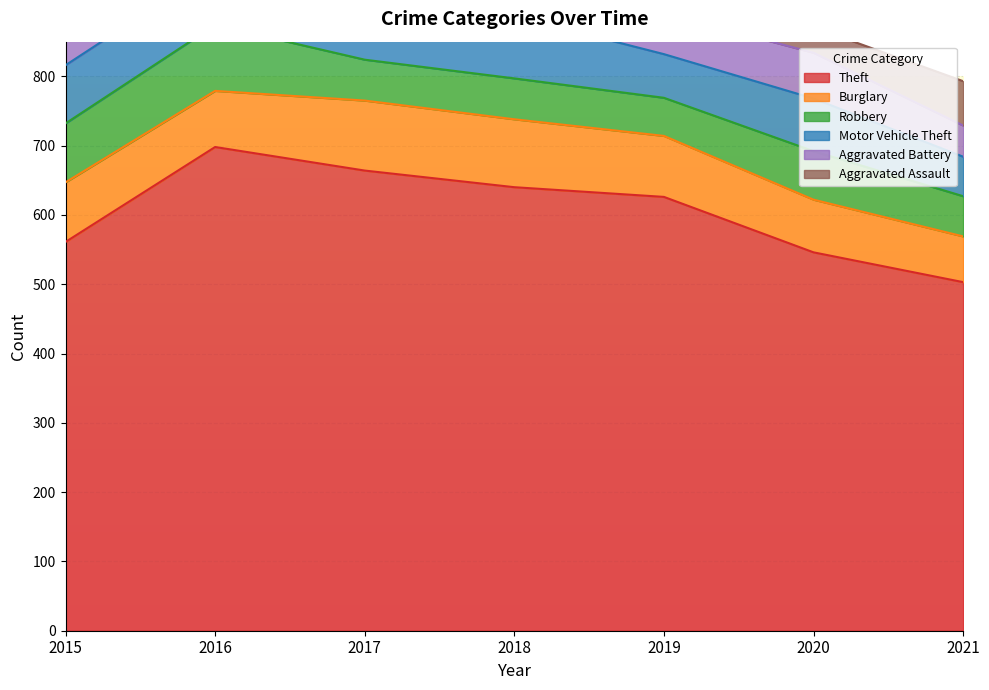

What is the difference between the maximum and minimum values in the Theft series?

195